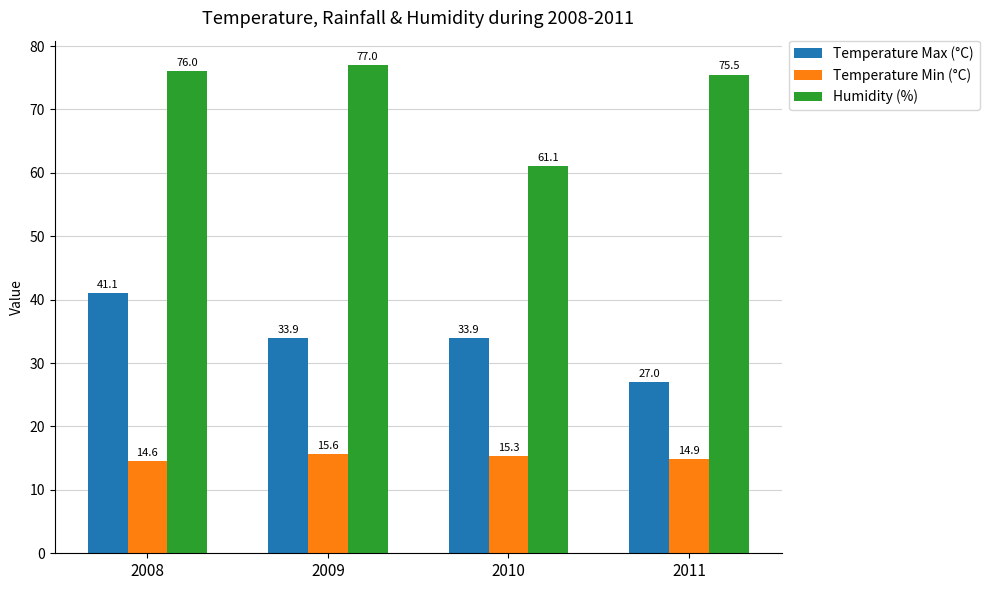

Reading left to right, extract all data points from this chart.

Temperature Max (°C): 41.1	33.9	33.9	27.0
Temperature Min (°C): 14.6	15.6	15.3	14.9
Humidity (%): 76.0	77.0	61.1	75.5